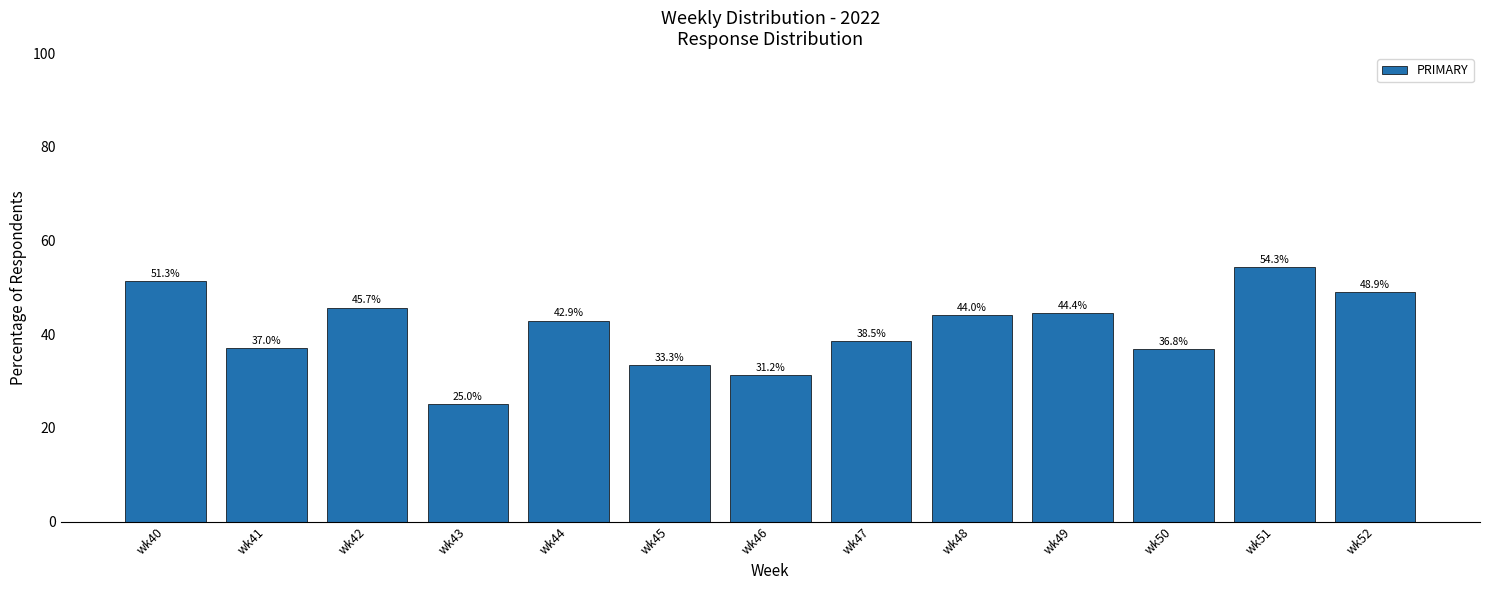

Approximately how many times larger is the value at wk52 compared to wk51?

0.9